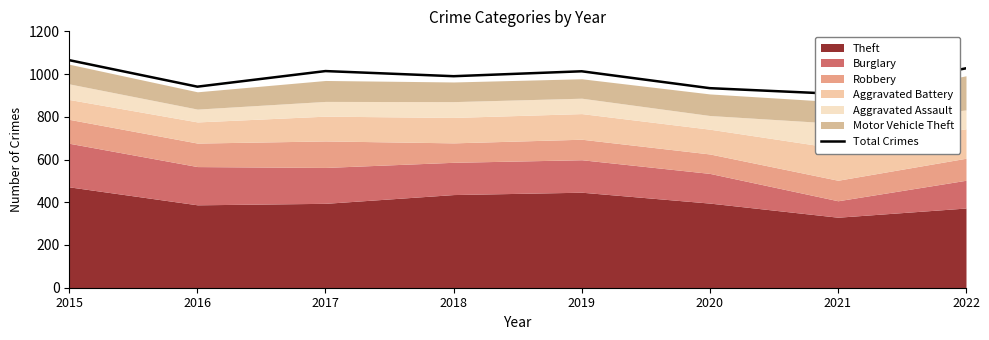

List the labels in order of value, smallest first.

2021, 2020, 2016, 2018, 2019, 2017, 2022, 2015